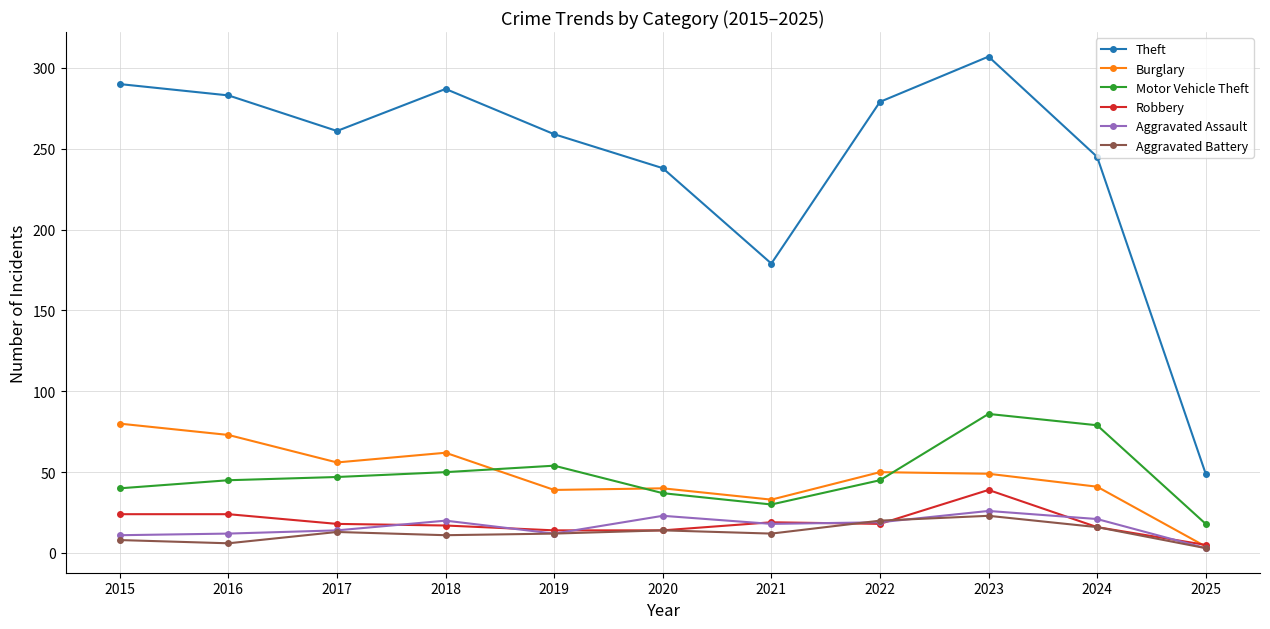

How many lines are shown in the chart?

6